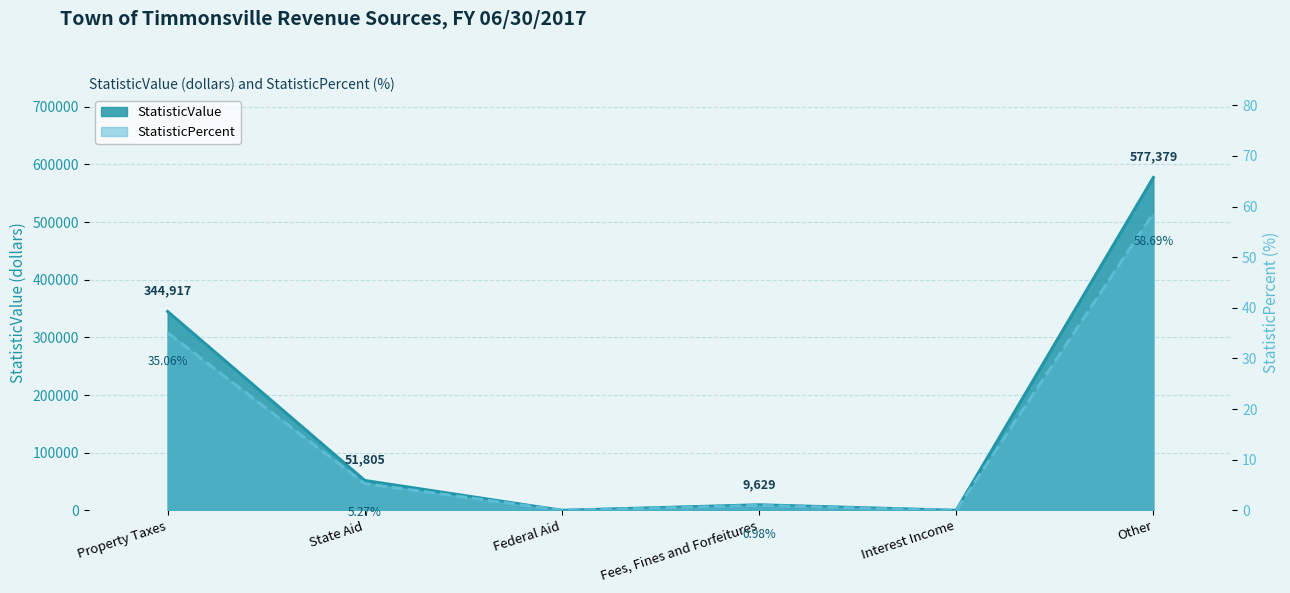

What is the difference between the StatisticValue values at Interest Income and State Aid?

51805.0